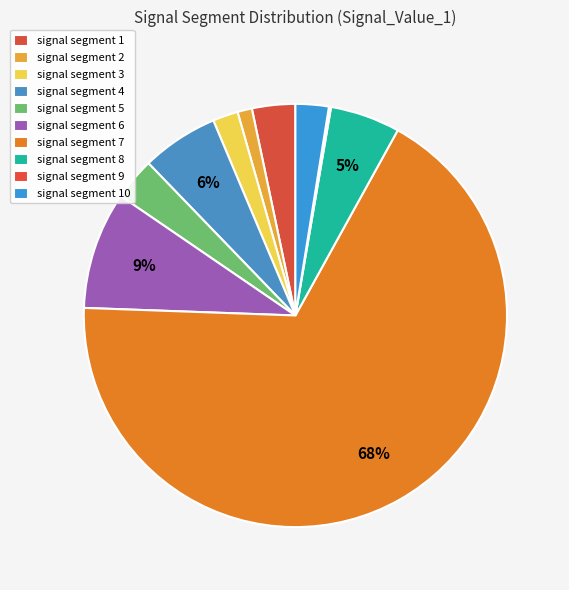

Which category accounts for the majority?

signal segment 7